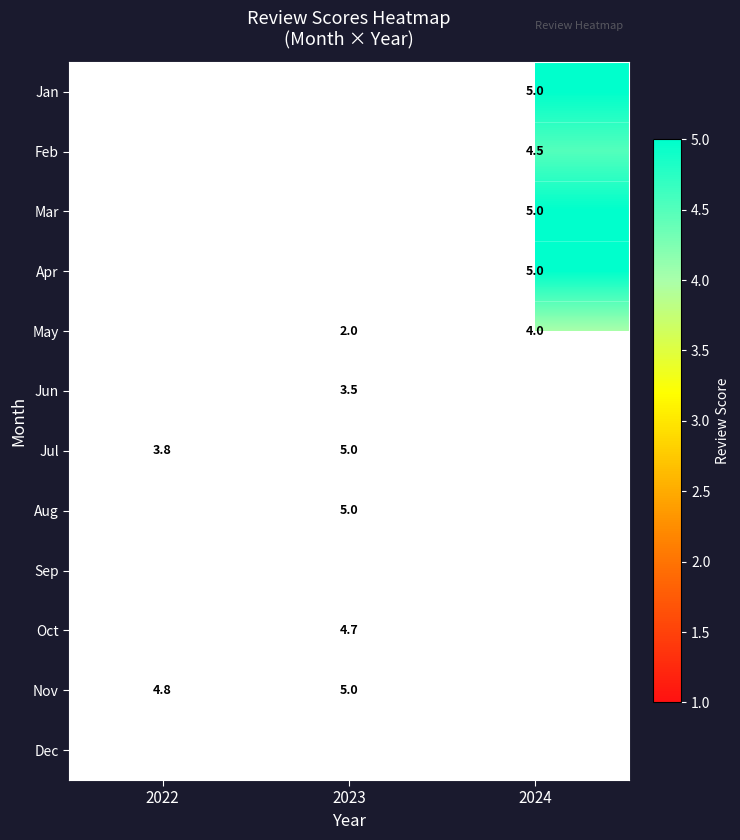

The value of May at 2023 is 0.8. True or false?

False